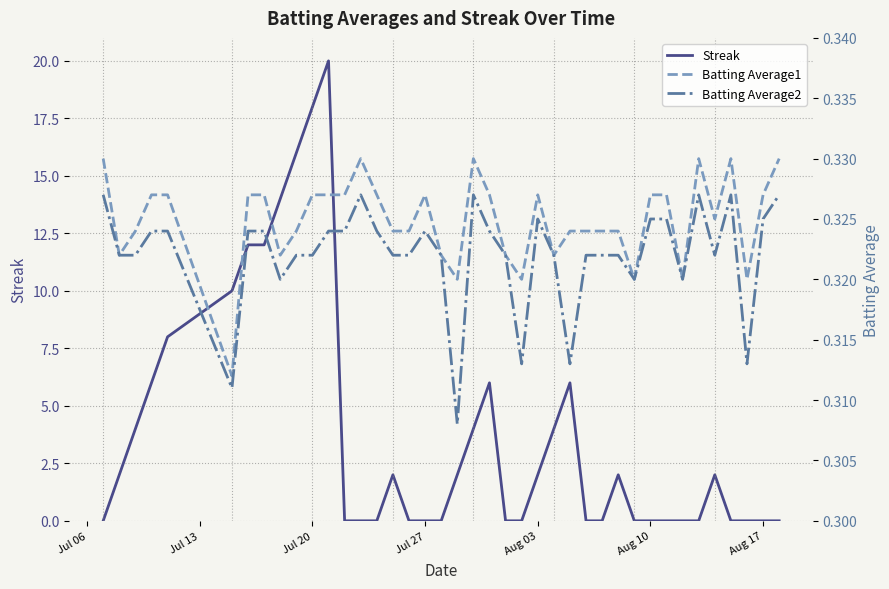

True or false: Streak has more than 2 points higher than both neighbors.

True